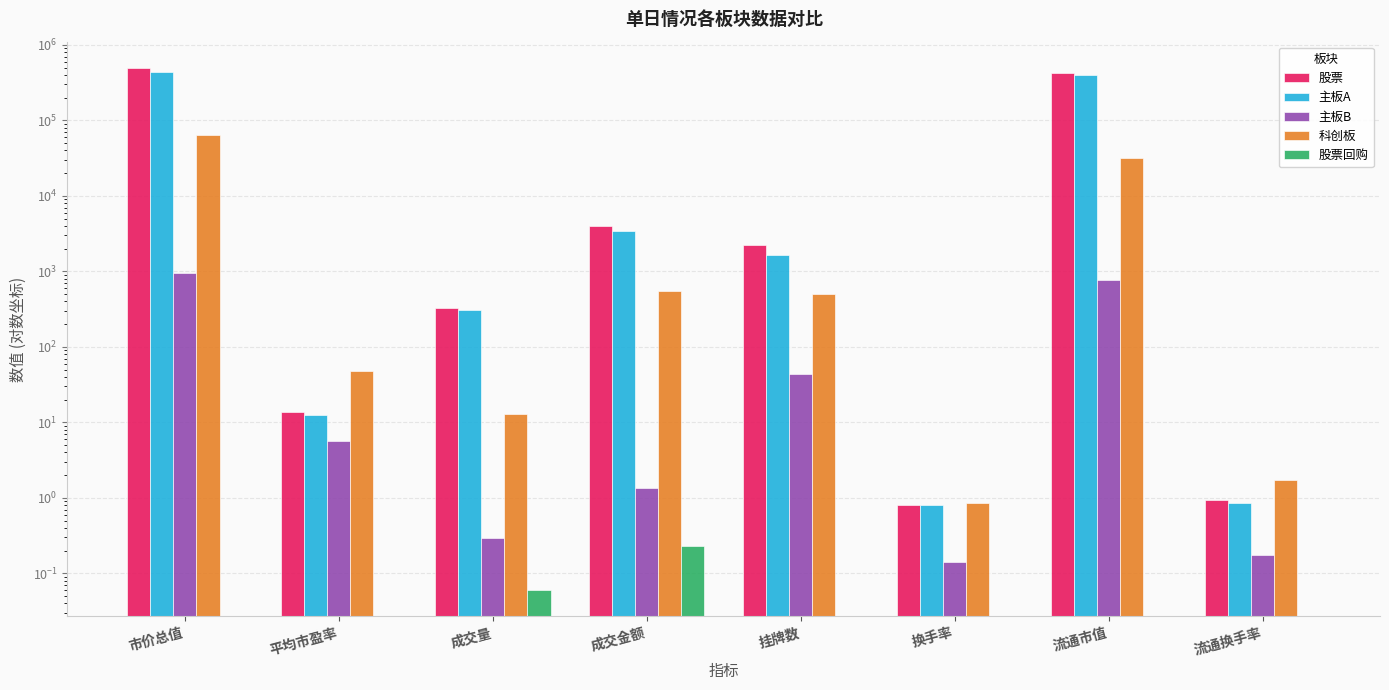

Read the 股票 value at 市价总值.

497466.5